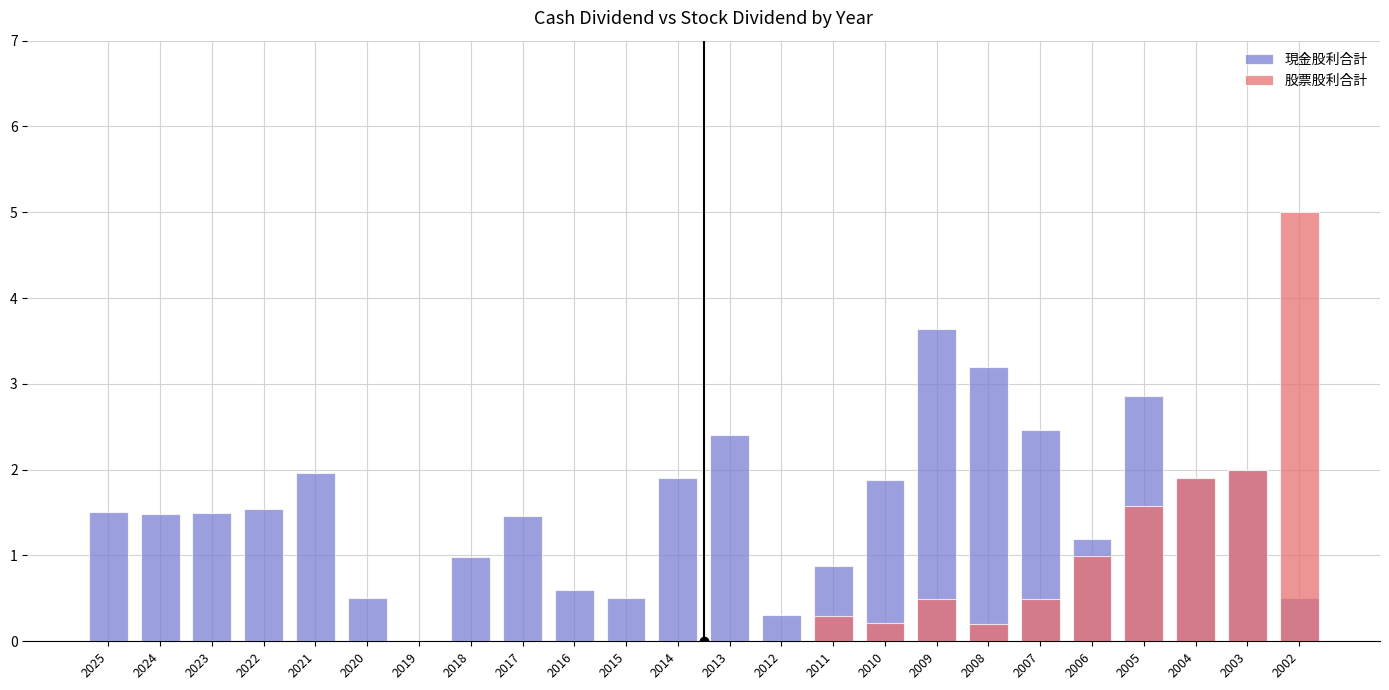

How many bars are there in each group?

2